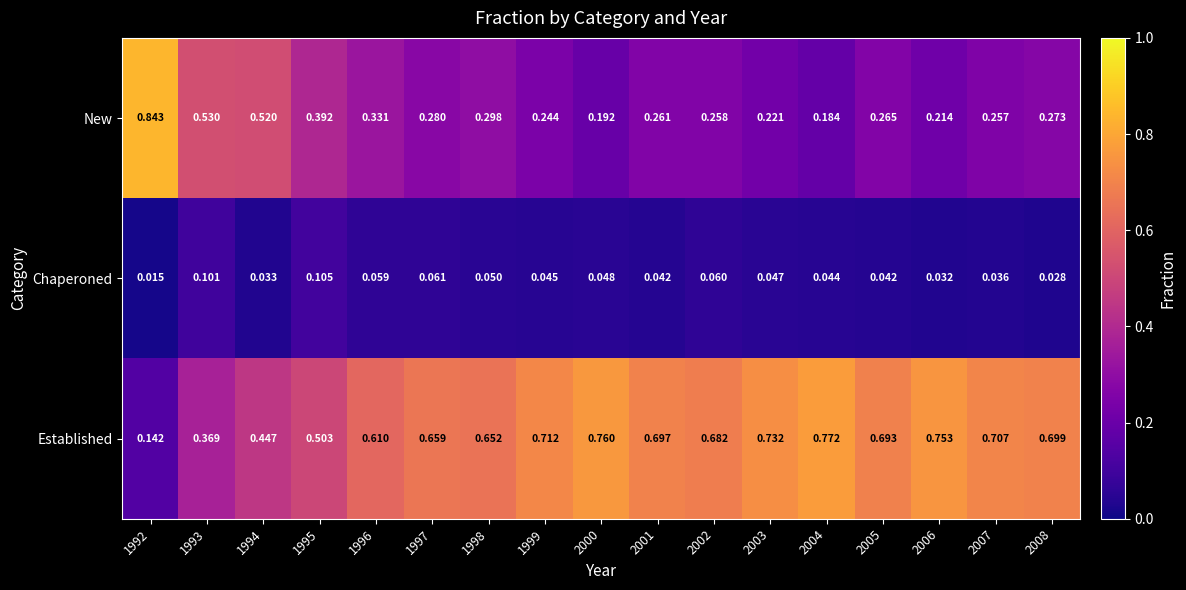

Rank the series by their average value, from lowest to highest.

Chaperoned, New, Established